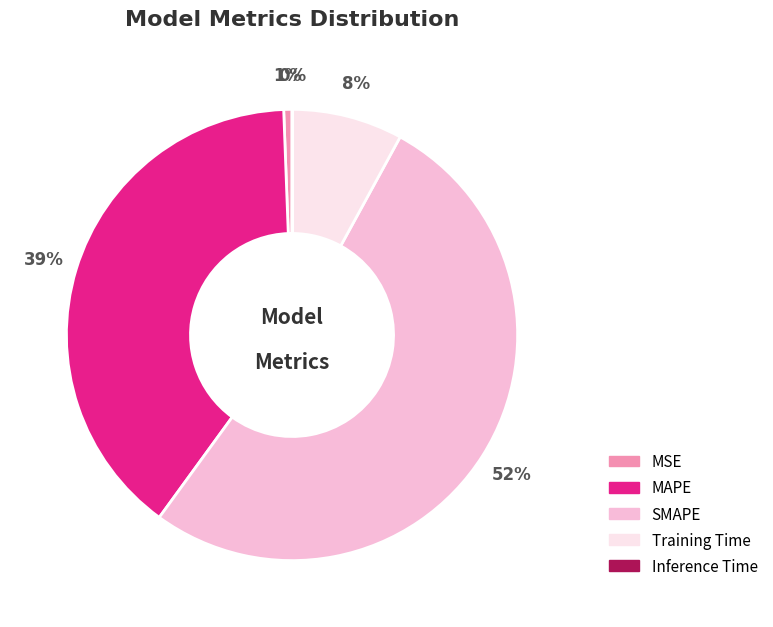

What is the largest slice in the pie chart?

SMAPE